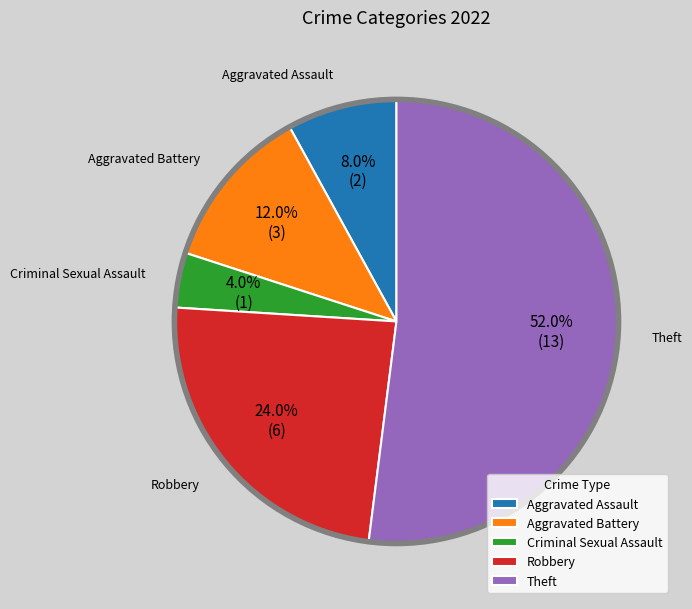

How many slices are in this pie chart?

5